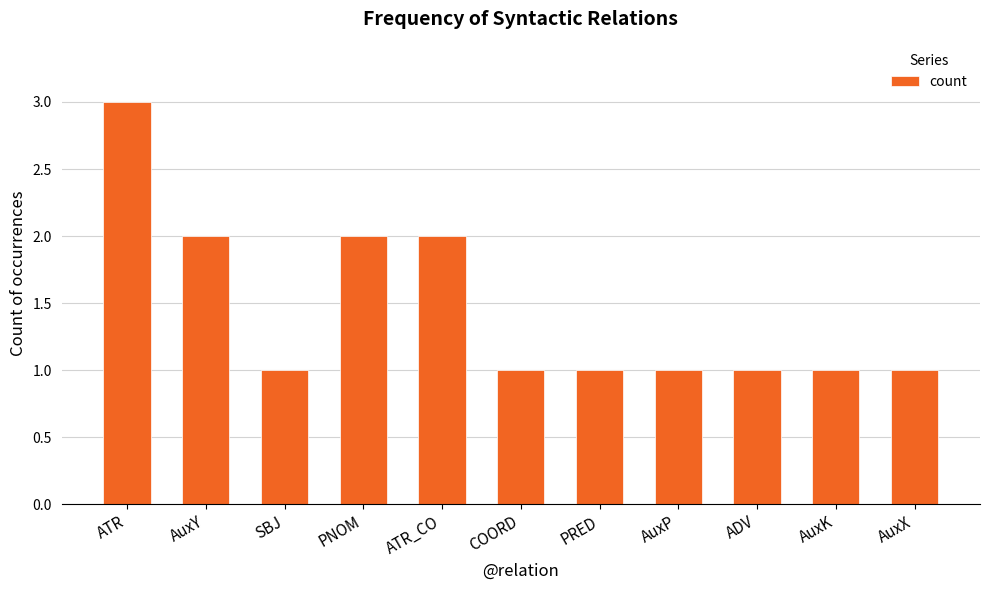

Does the chart contain stacked bars?

No